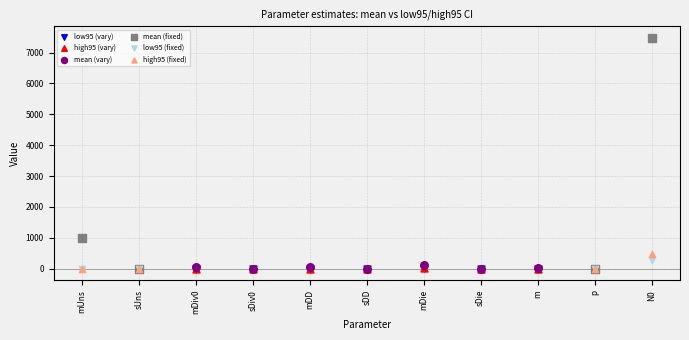

What are all the series names shown in the legend?

low95 (vary), high95 (vary), mean (vary), mean (fixed), low95 (fixed), high95 (fixed)